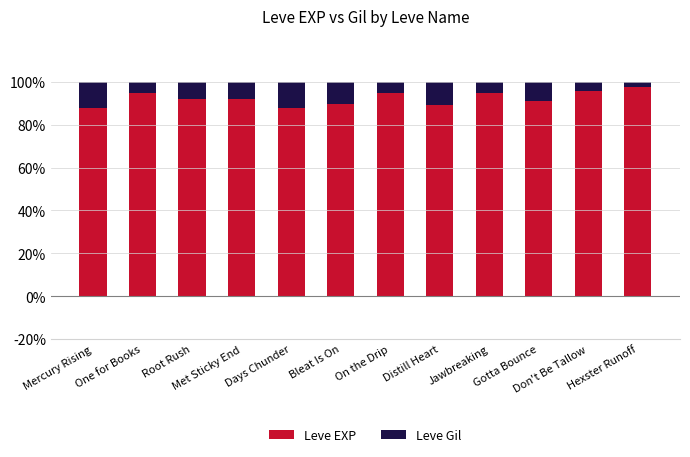

What is the average value of the Leve EXP series?

92.2